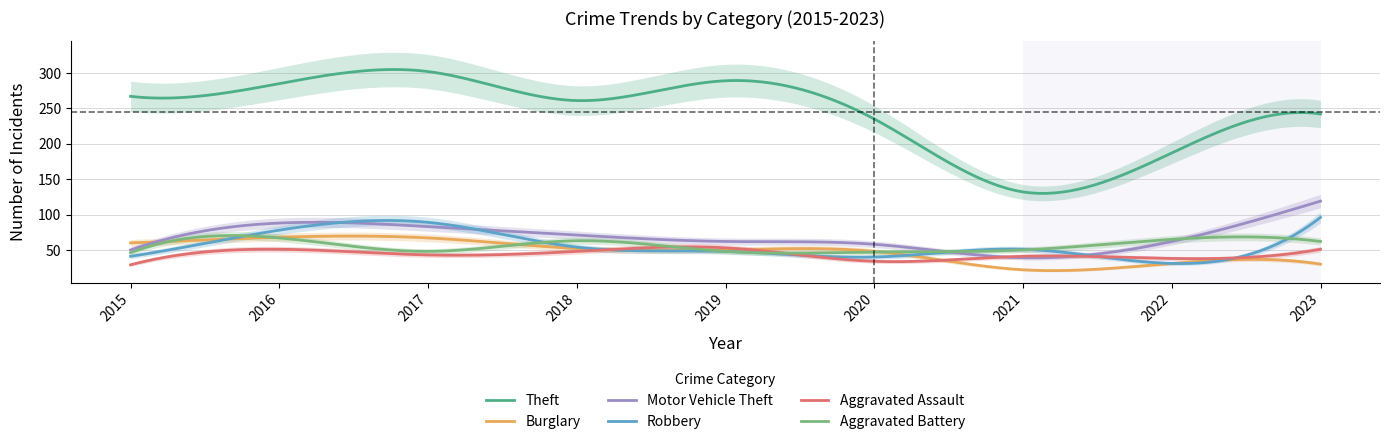

In Motor Vehicle Theft, how many points are lower than both neighbors (excluding endpoints)?

1